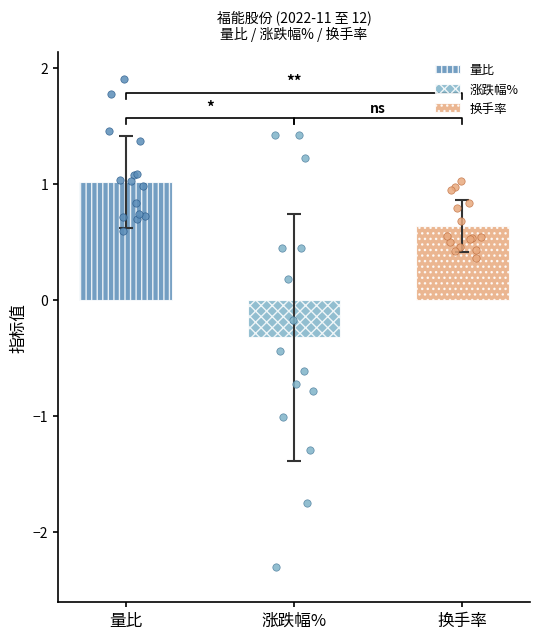

What are all the series names shown in the legend?

量比, 涨跌幅%, 换手率